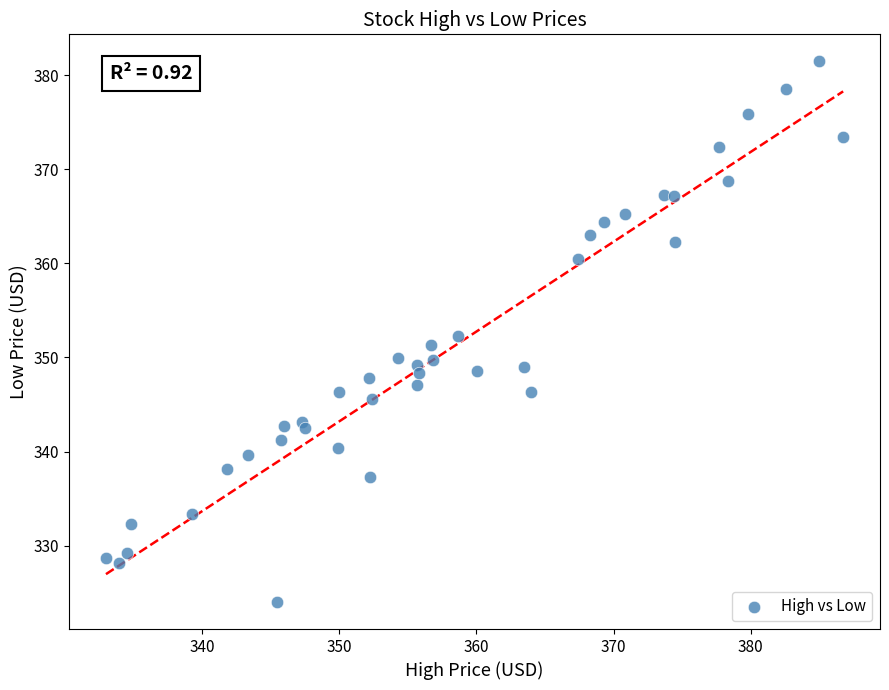

What is the range of X values (max minus min)?

53.8